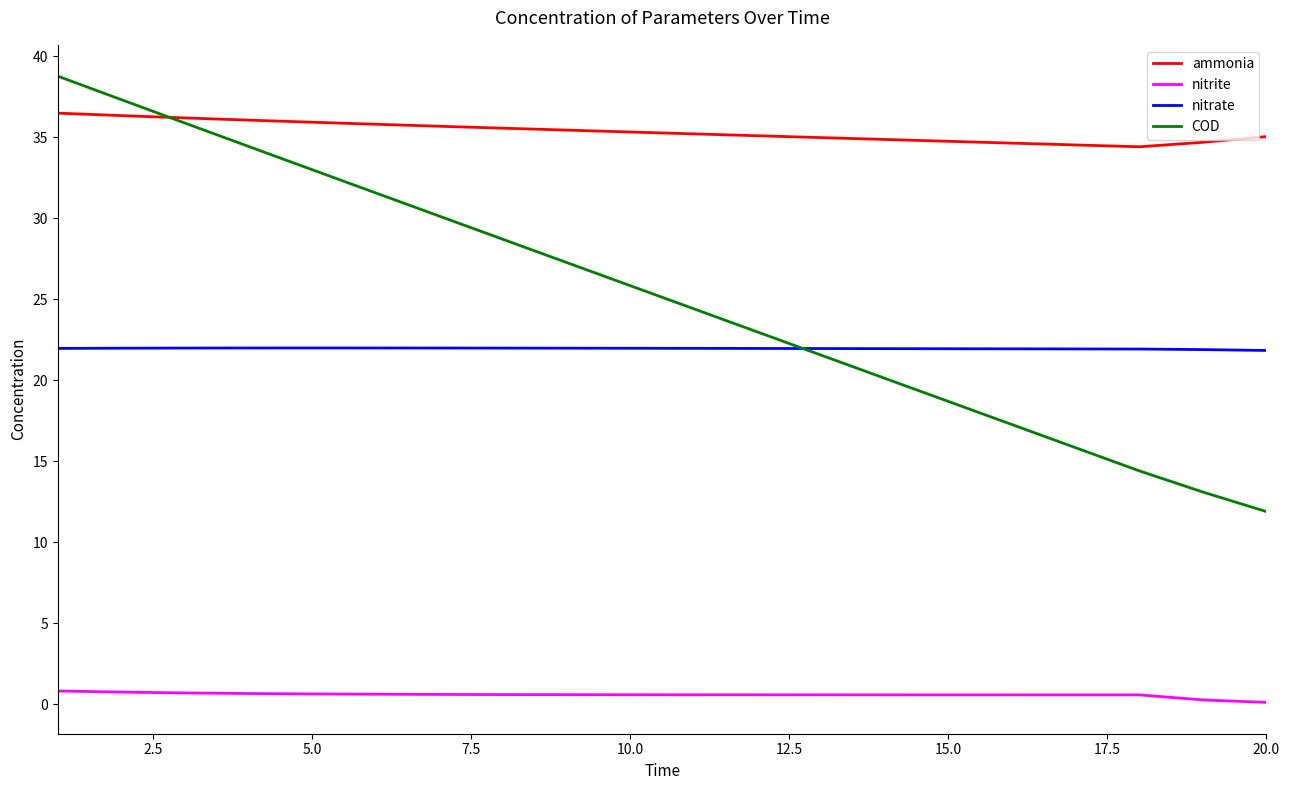

Which series has the largest range (max minus min)?

COD